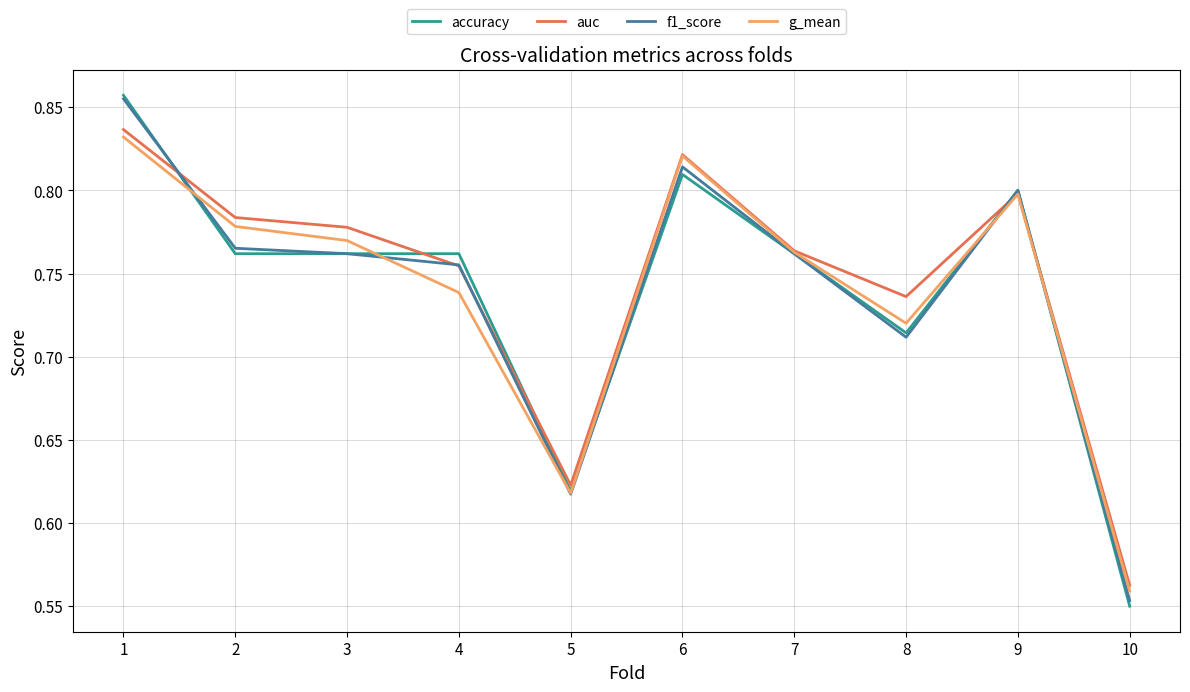

Which label corresponds to the smallest value in the chart?

10